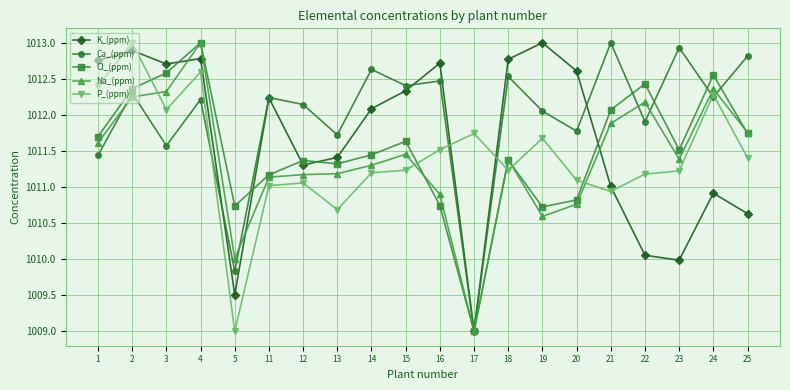

Between which two adjacent categories do P_(ppm) and Ca_(ppm) first intersect?

4 and 5